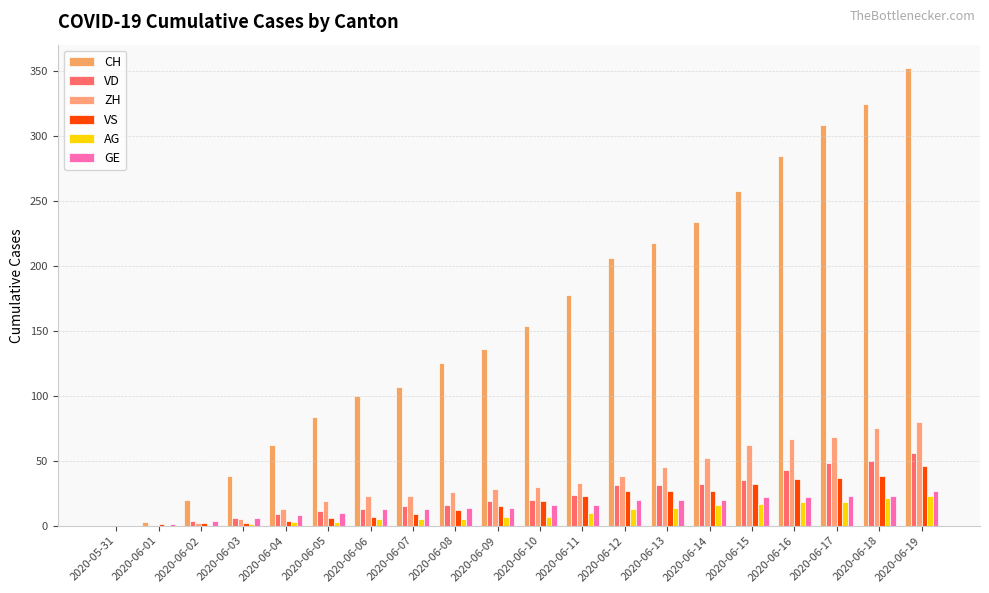

The value of VD at 2020-06-08 is 16. True or false?

True